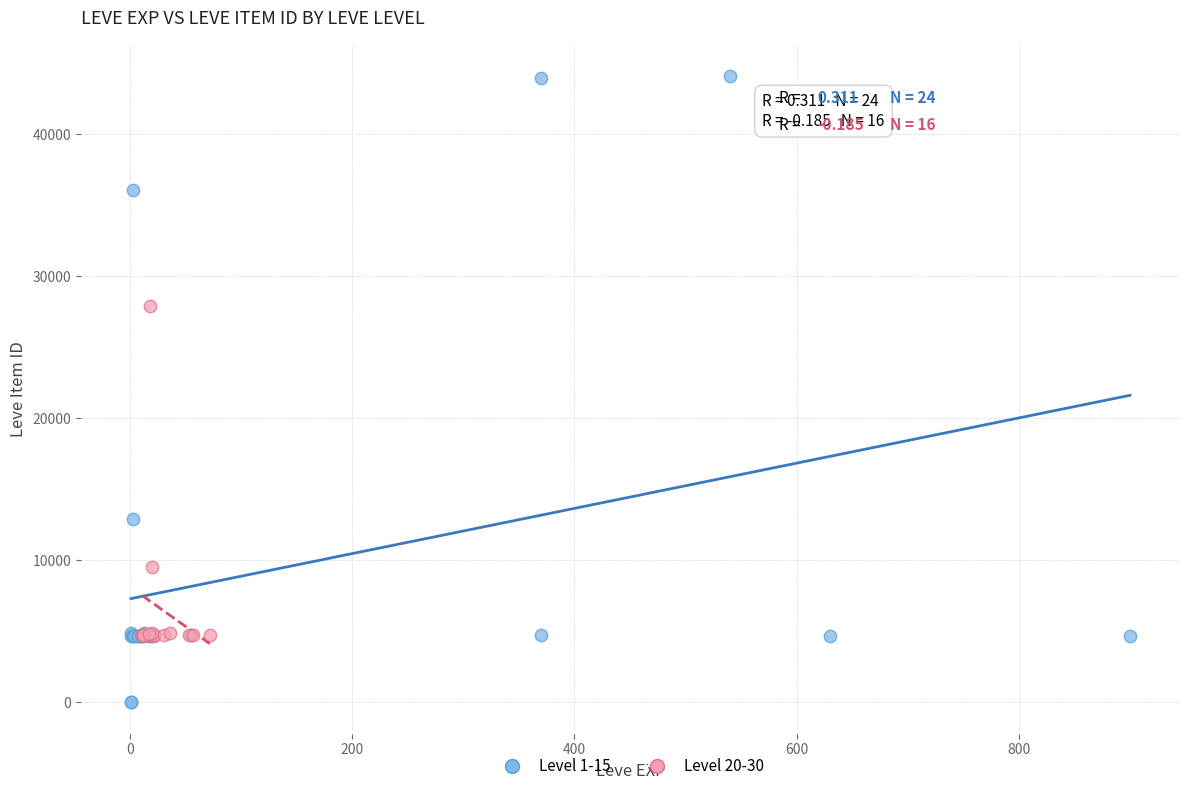

Which series contains the highest Y value?

Level 1-15